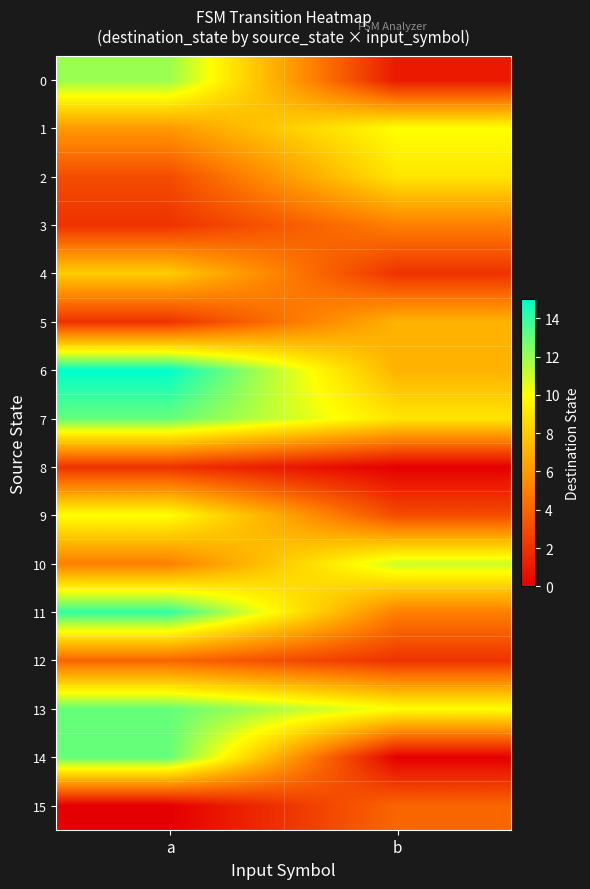

Between a and b, which series saw the biggest shift?

14